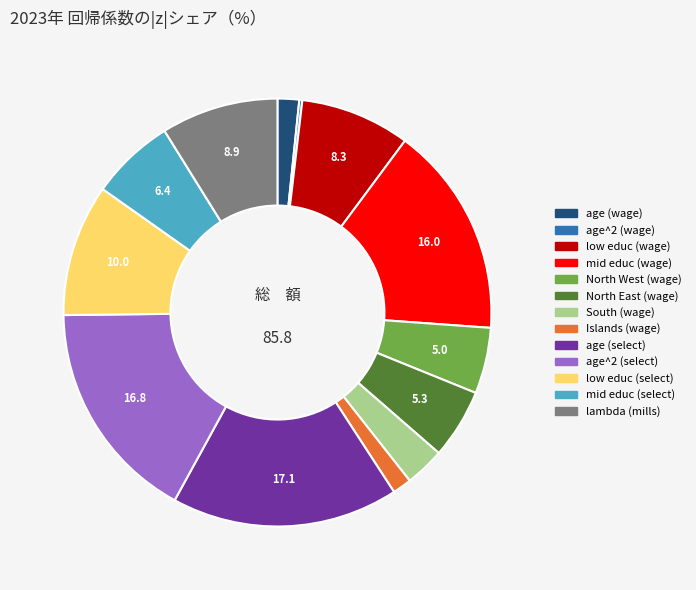

Is there a majority slice in this chart?

No